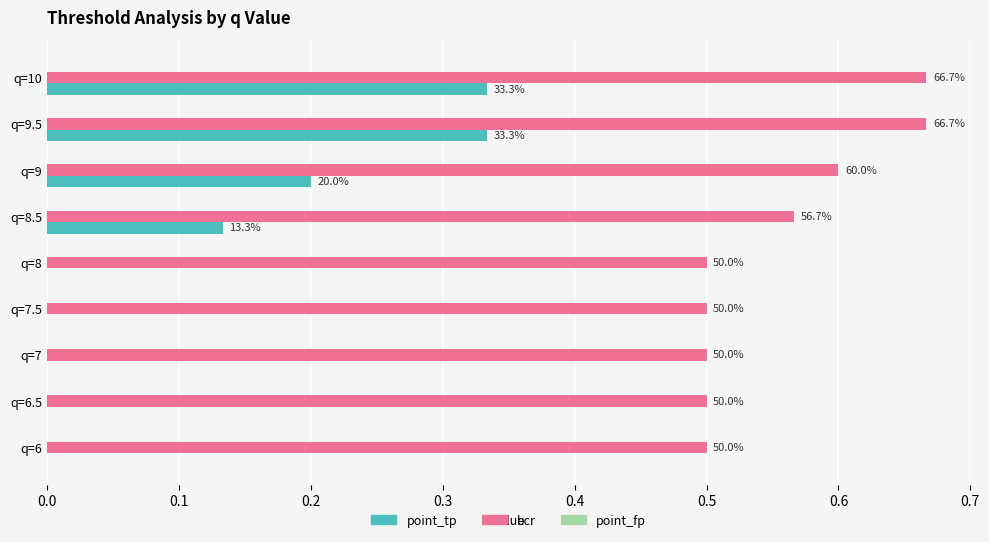

How many bars are there in total?

27